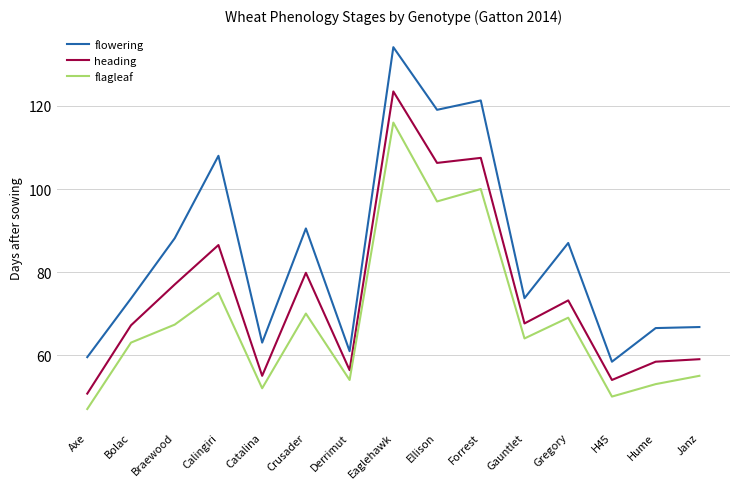

At which label is flowering closest to 96?

Crusader